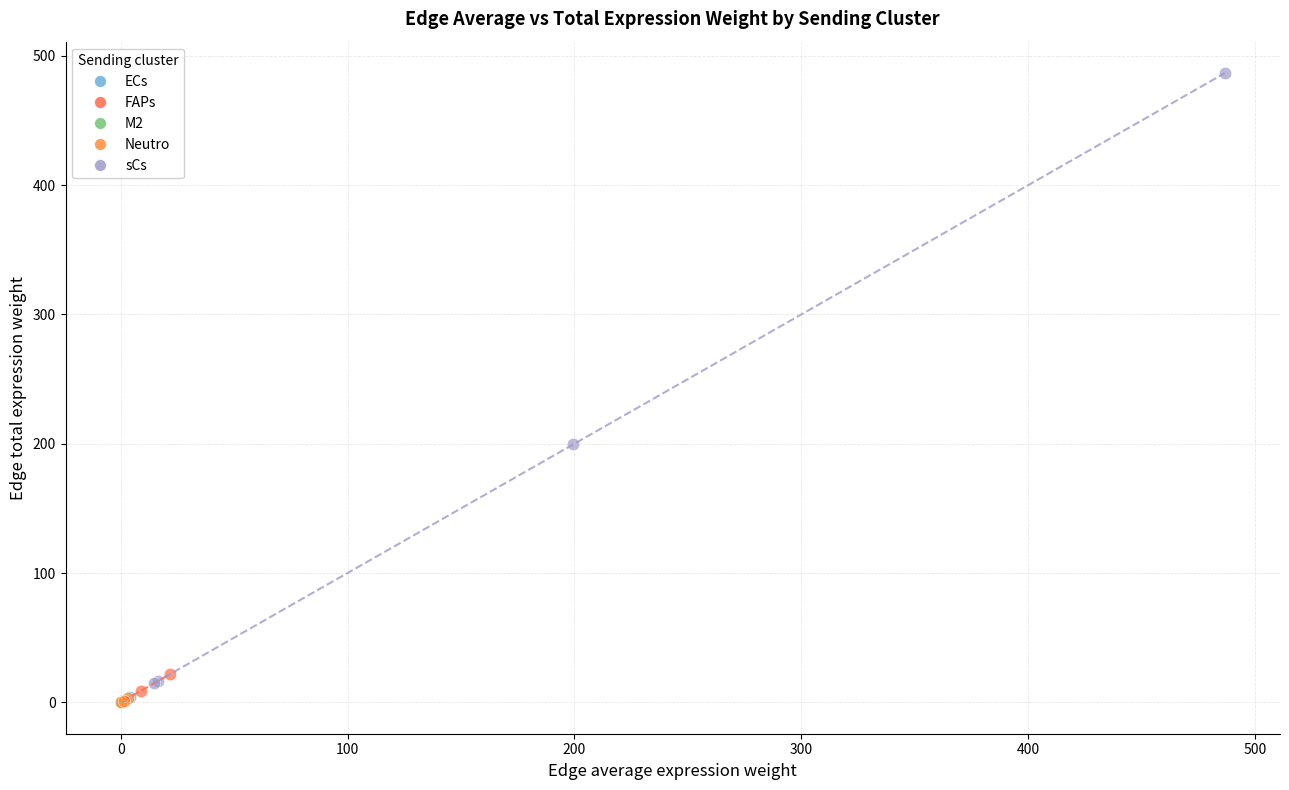

What are all the series names shown in the legend?

ECs, FAPs, M2, Neutro, sCs